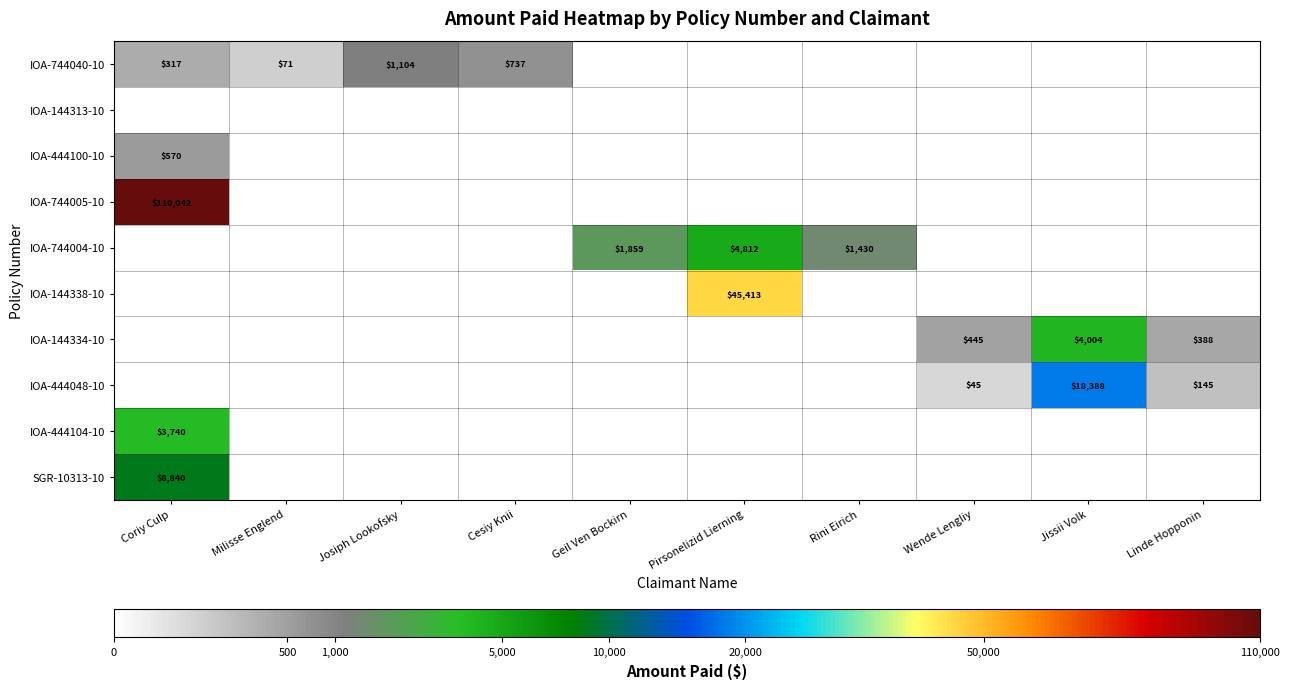

True or false: IOA-444048-10 has a value of 14 at Wende Lengliy.

False